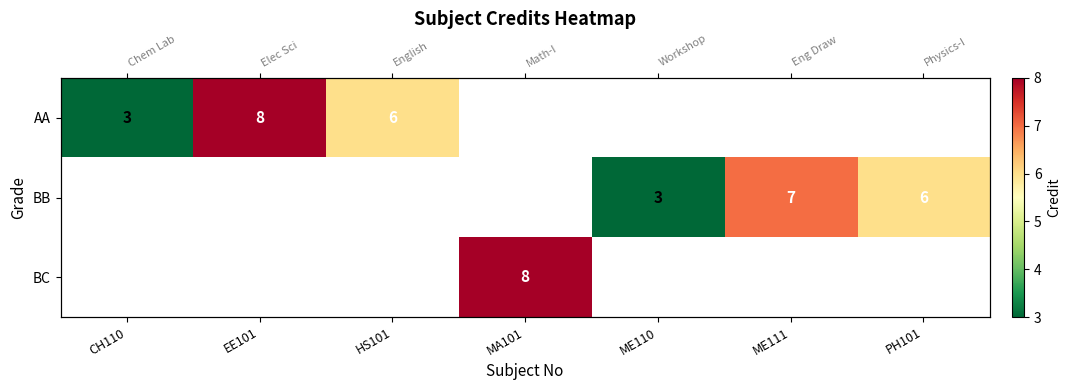

Is the value of AA at ME111 greater than the value of BC at PH101?

No